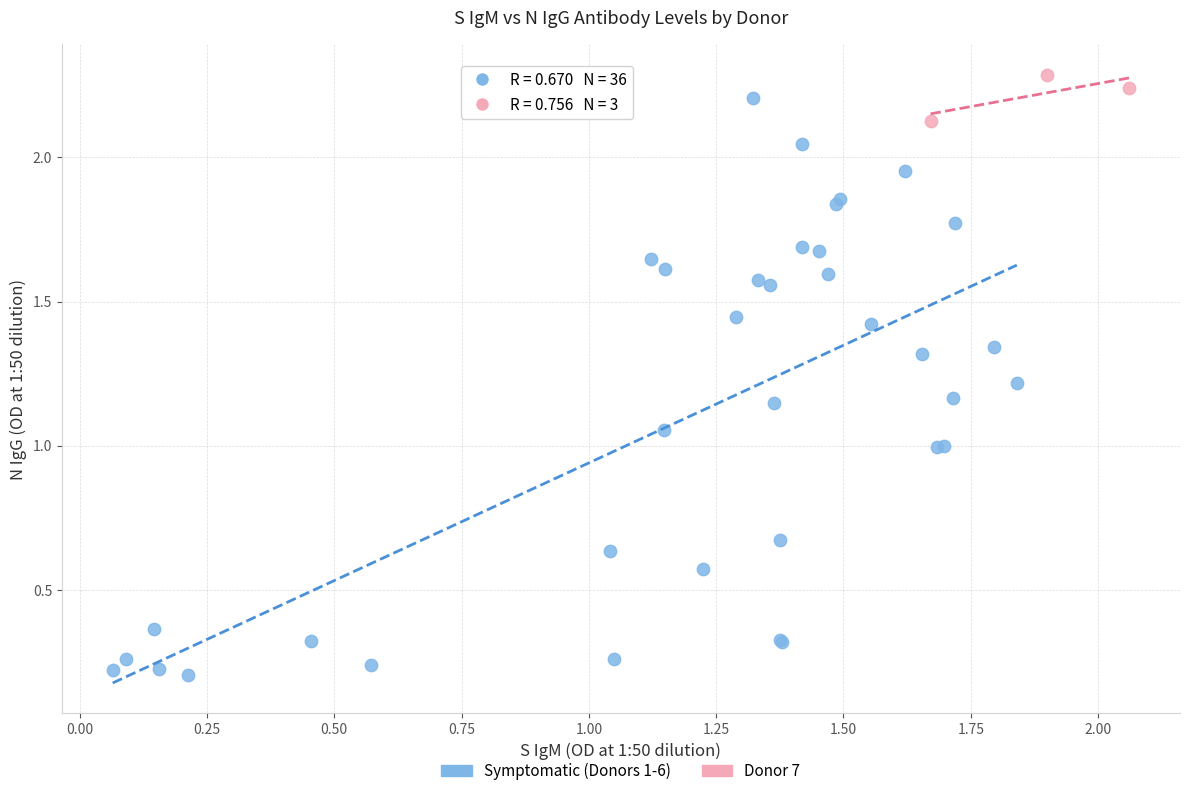

What are all the series names shown in the legend?

Symptomatic (Donors 1-6), Donor 7